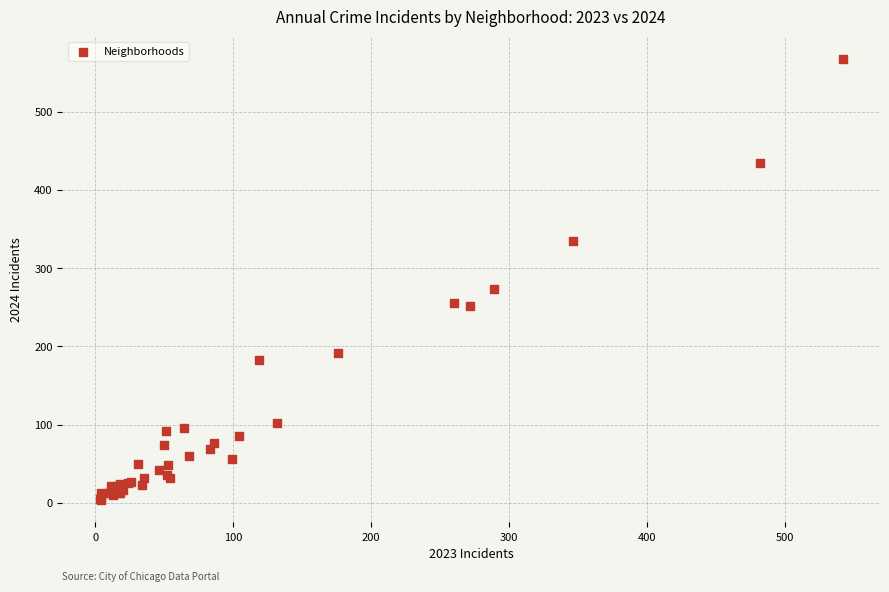

What Y value in the scatter plot is closest to 285?

273